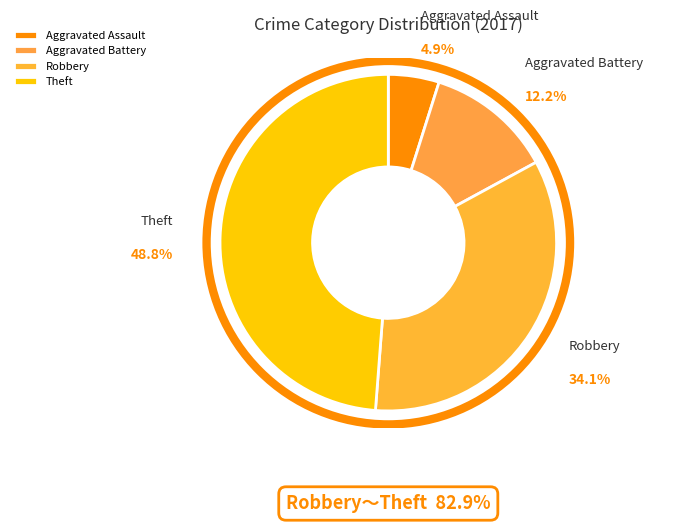

Which slice is the smallest?

Aggravated Assault